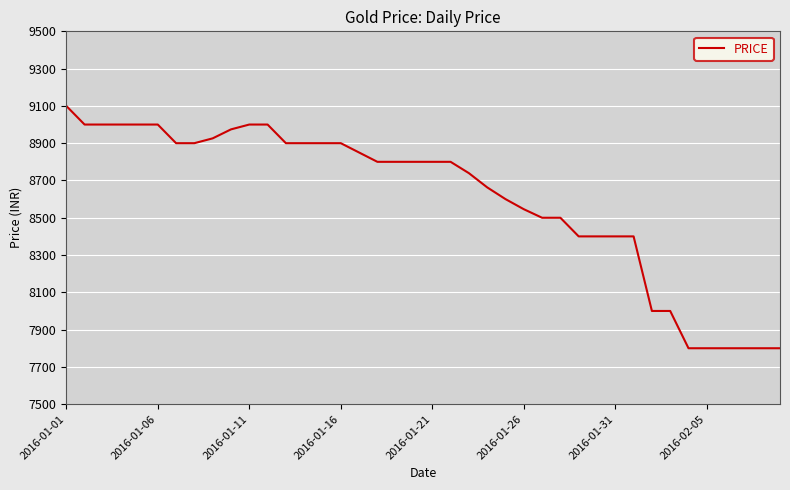

What is the minimum value shown in the chart?

7800.0